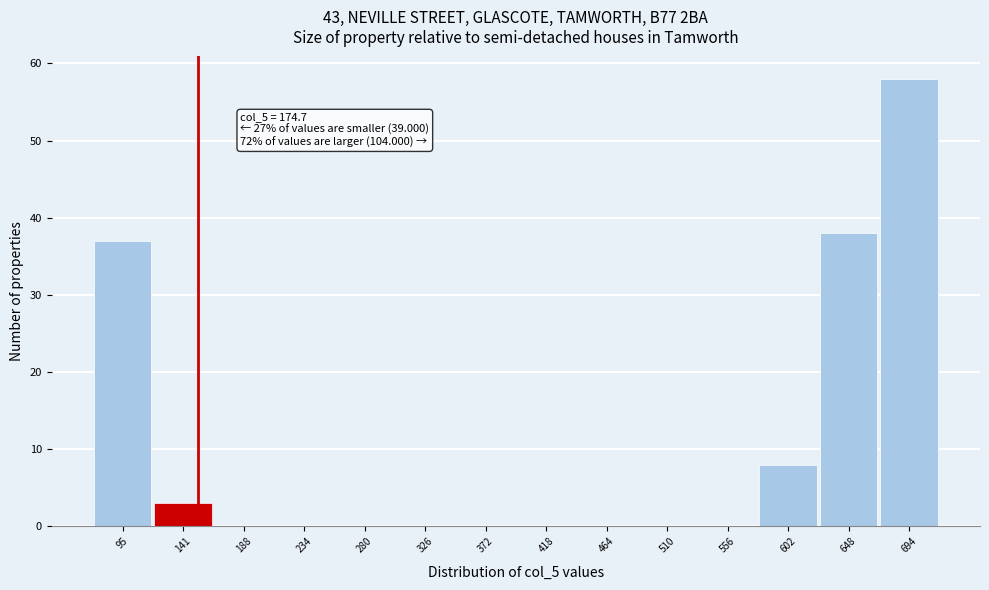

Reading left to right, list all the values displayed in this chart.

95=37	141=3	188=0	234=0	280=0	326=0	372=0	418=0	464=0	510=0	556=0	602=8	648=38	694=58